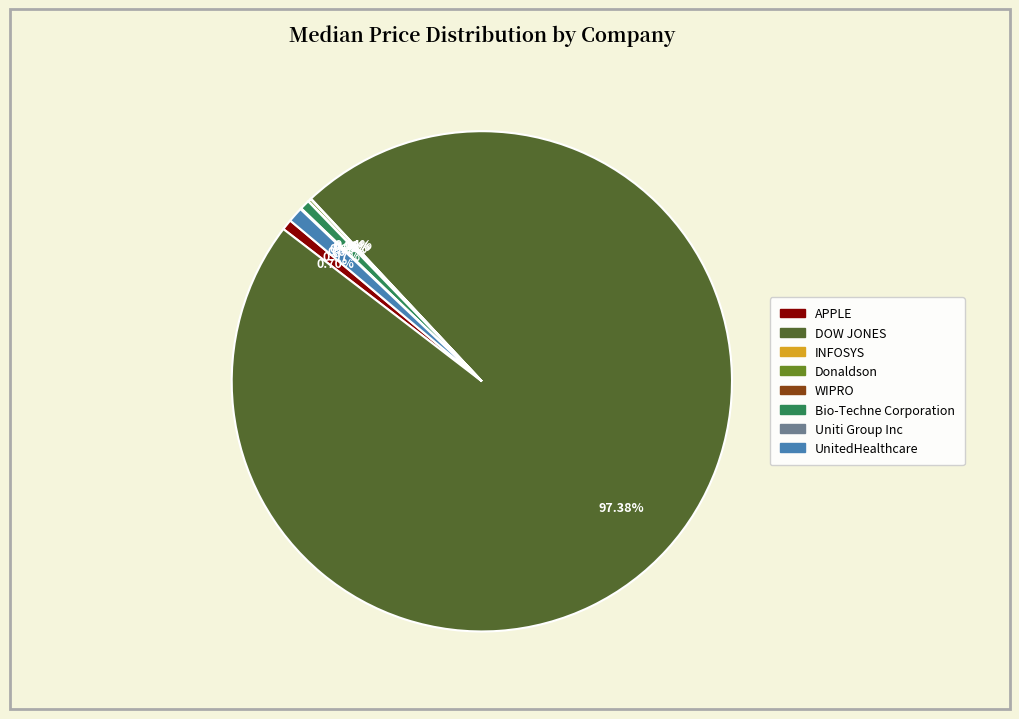

Which slice is the largest?

DOW JONES